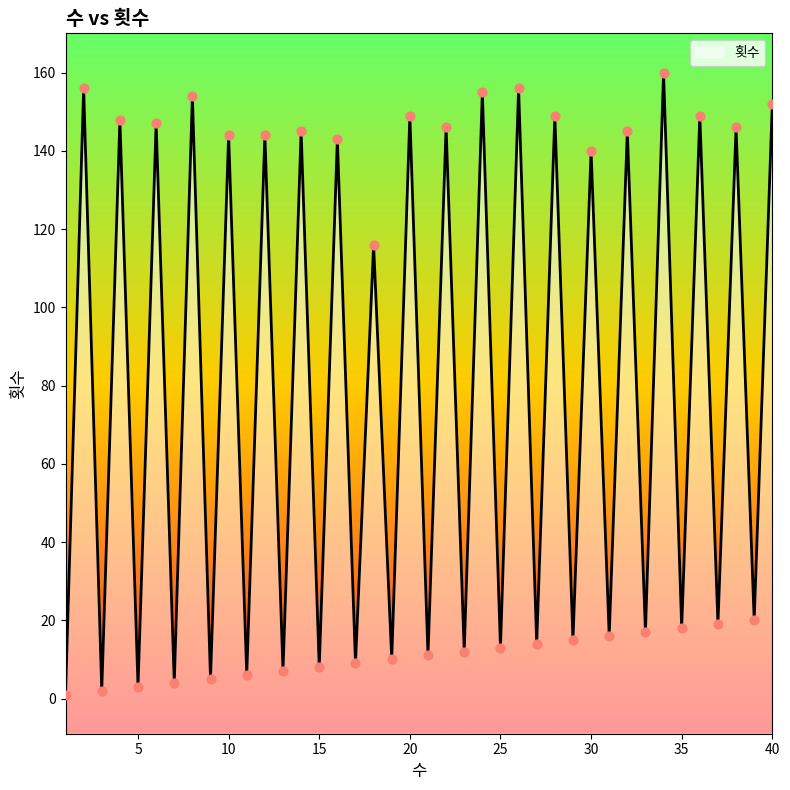

What is the change in value from 25 to 39?

+7